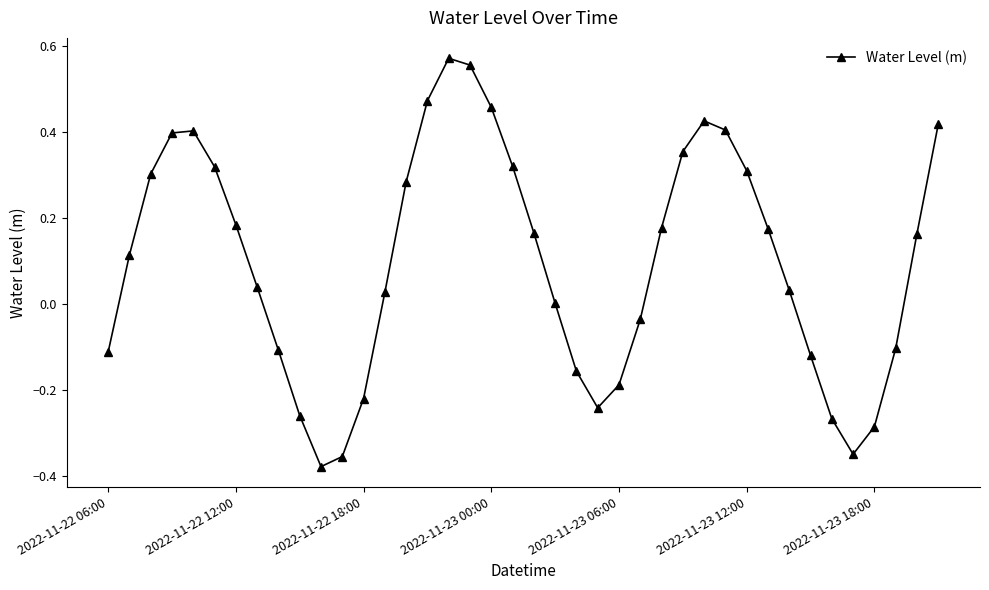

Count the number of data series in this chart.

1